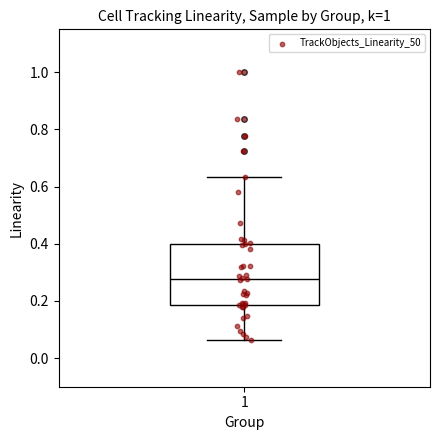

Transcribe this box plot: give where the median line is, the range the box spans, and where the two whiskers end, as read against the y-axis. The values are not printed on the chart, so give them approximately, as read against the axis.

median 0.28, box 0.18 to 0.40, whiskers 0.06 to 0.64